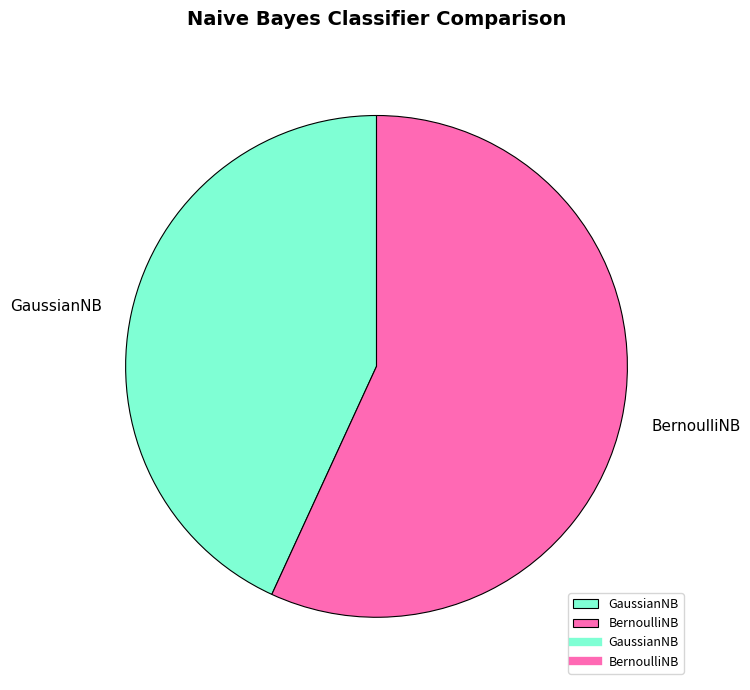

How many slices are in this pie chart?

2